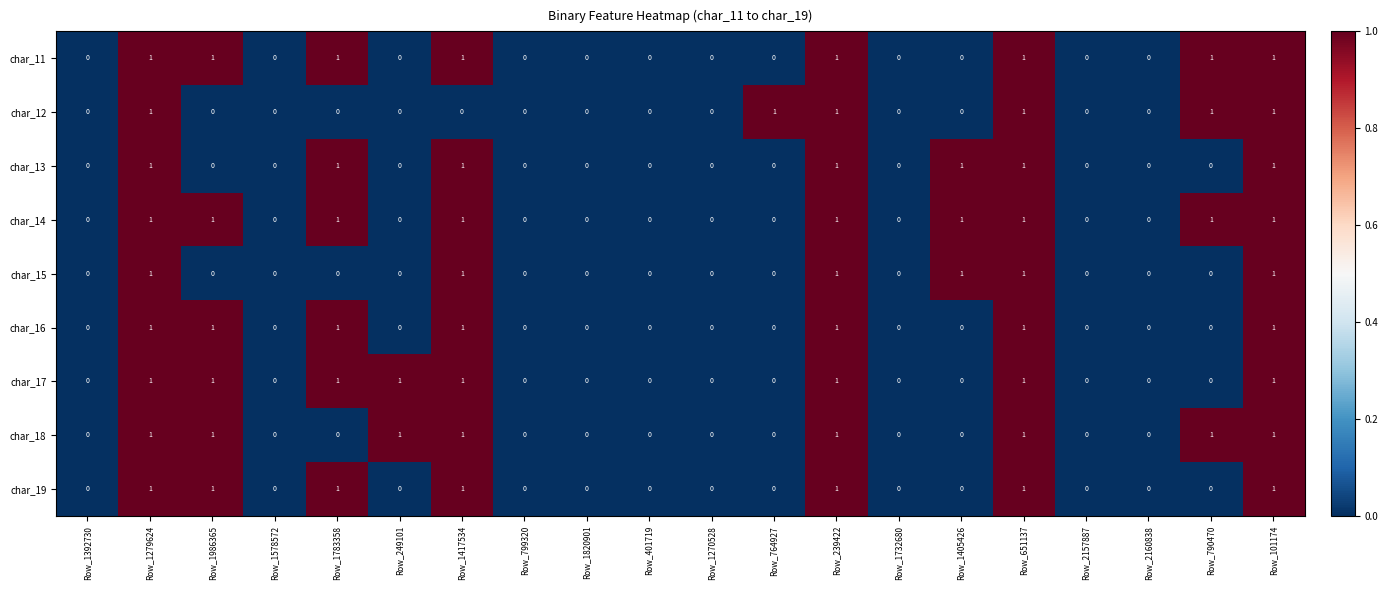

Which series has the largest total across all categories?

char_14